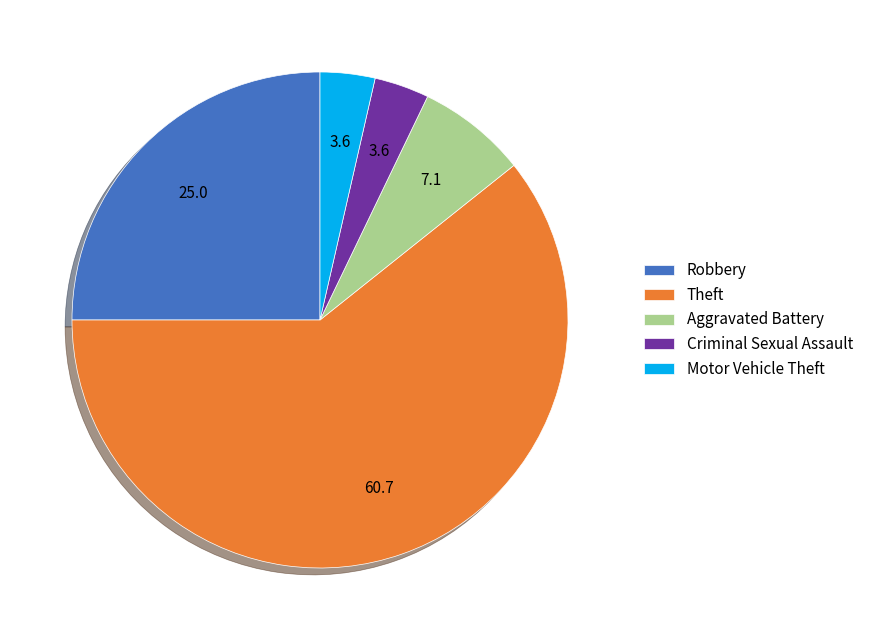

What is the largest slice in the pie chart?

Theft